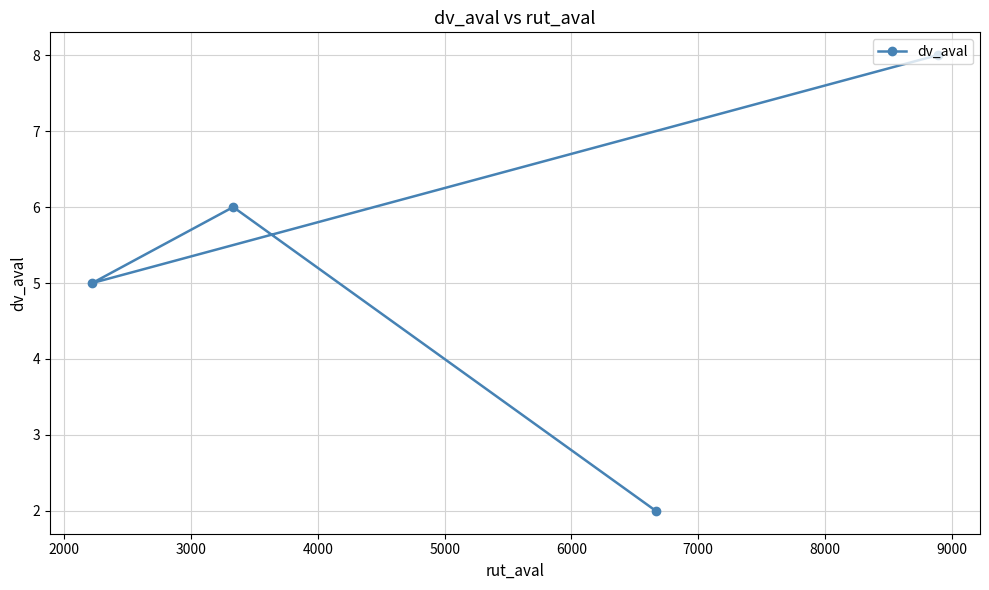

What is the difference between the maximum and minimum values?

6